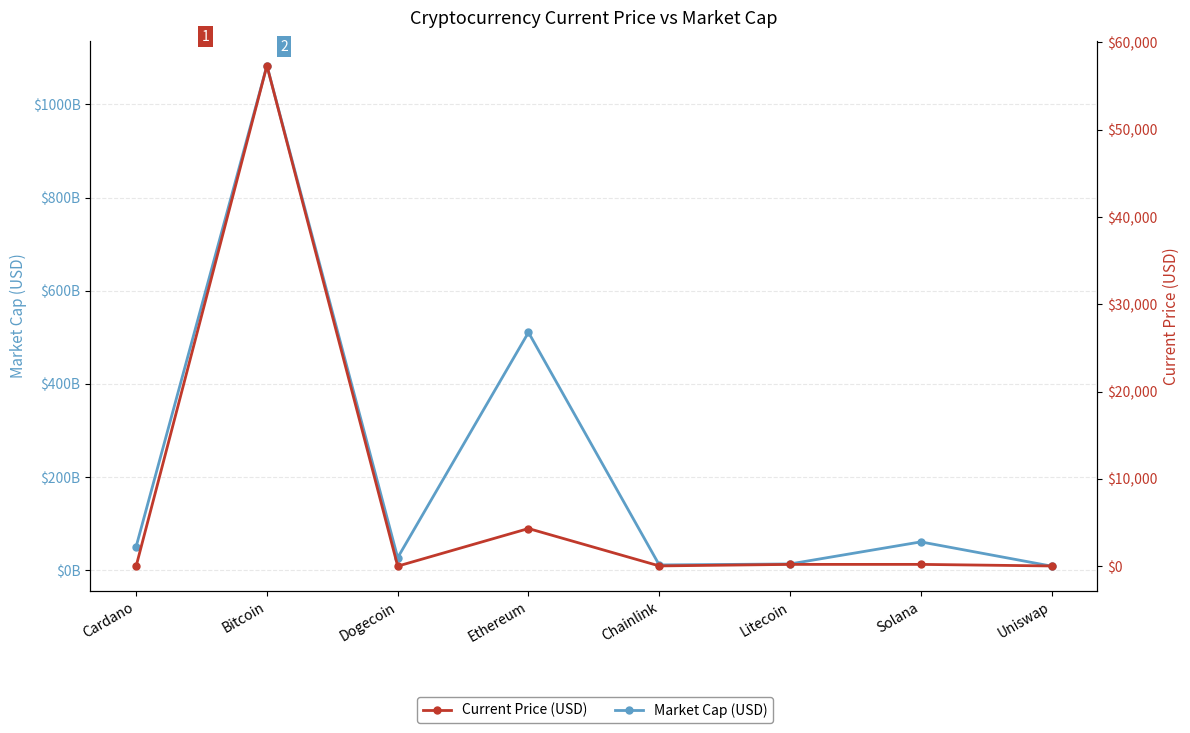

What are all the series names shown in the legend?

Market Cap (USD), Current Price (USD)